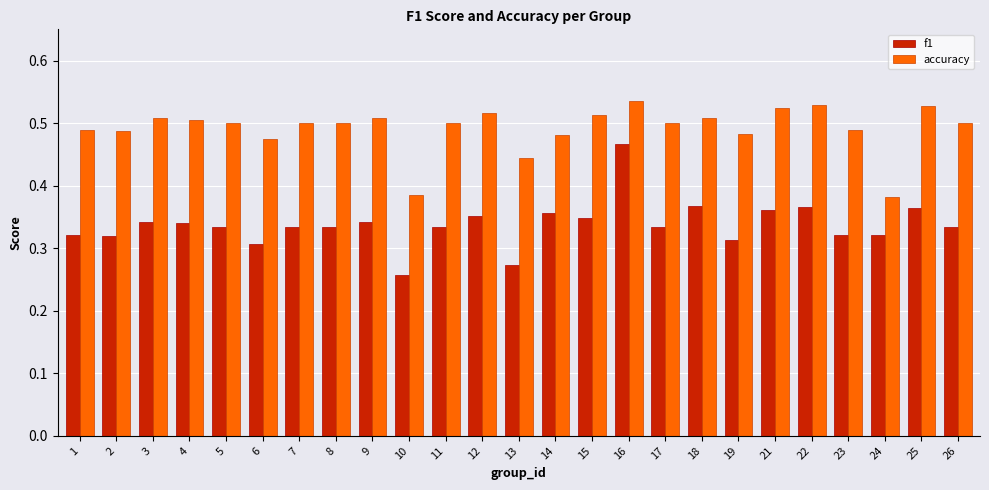

The f1 series shows 0.3 at 11. True or false?

True